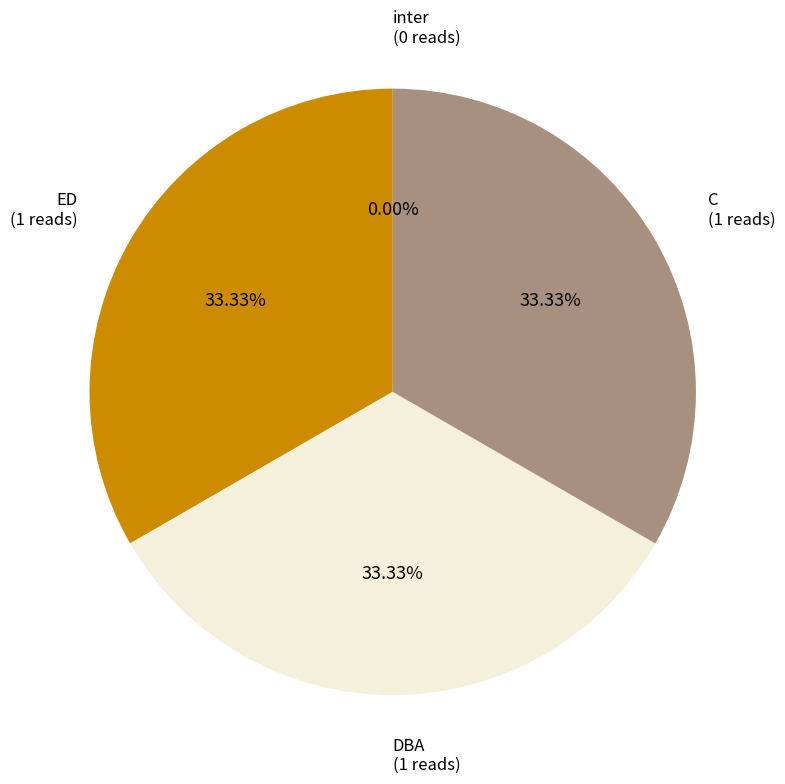

To the nearest percent, what is the average slice percentage?

25%